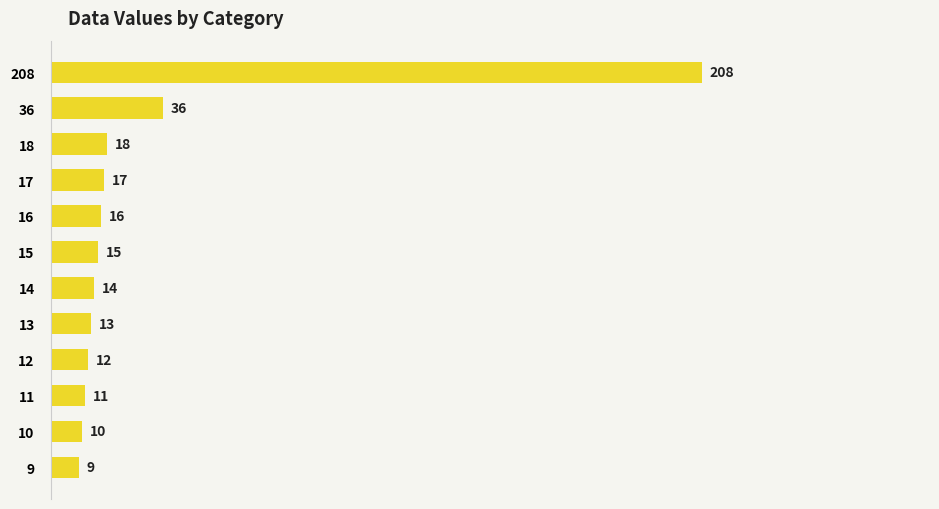

Where is the data nearest to the value 108?

36